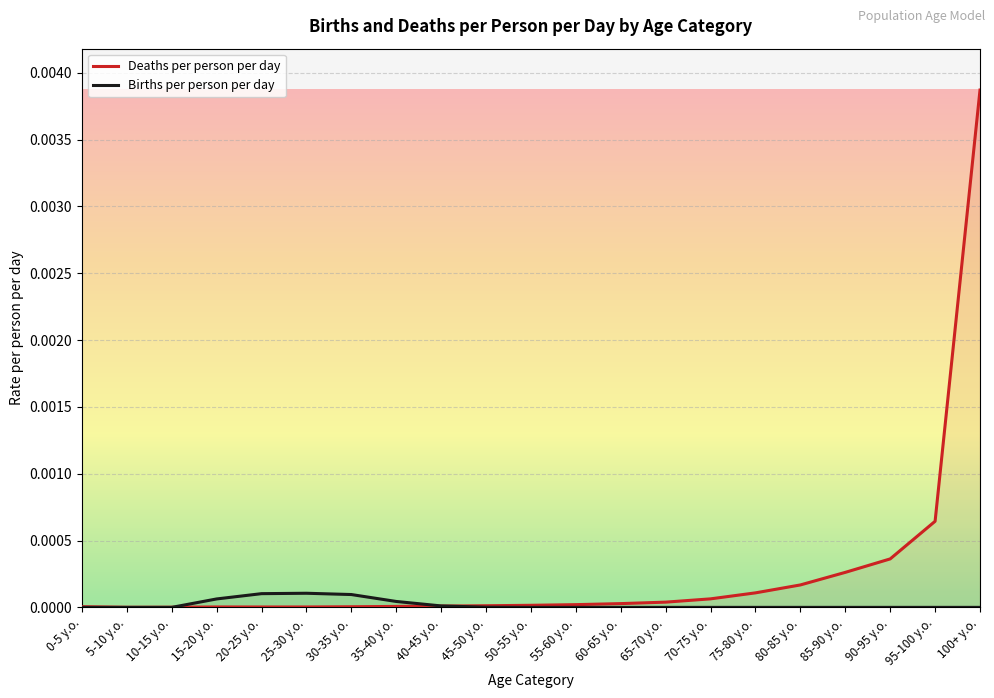

Which label corresponds to the largest value in the chart?

100+ y.o.